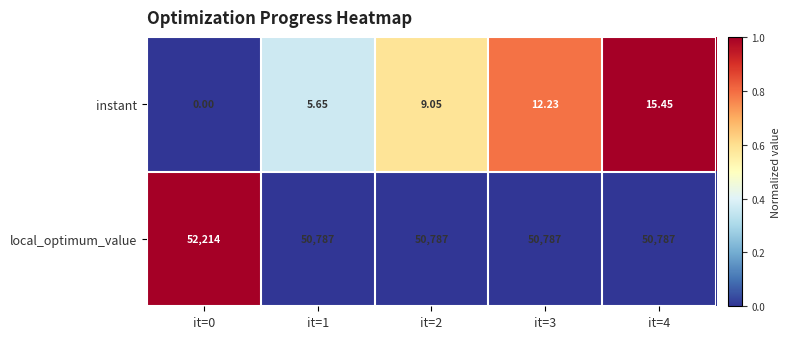

Which series has the largest total across all categories?

local_optimum_value